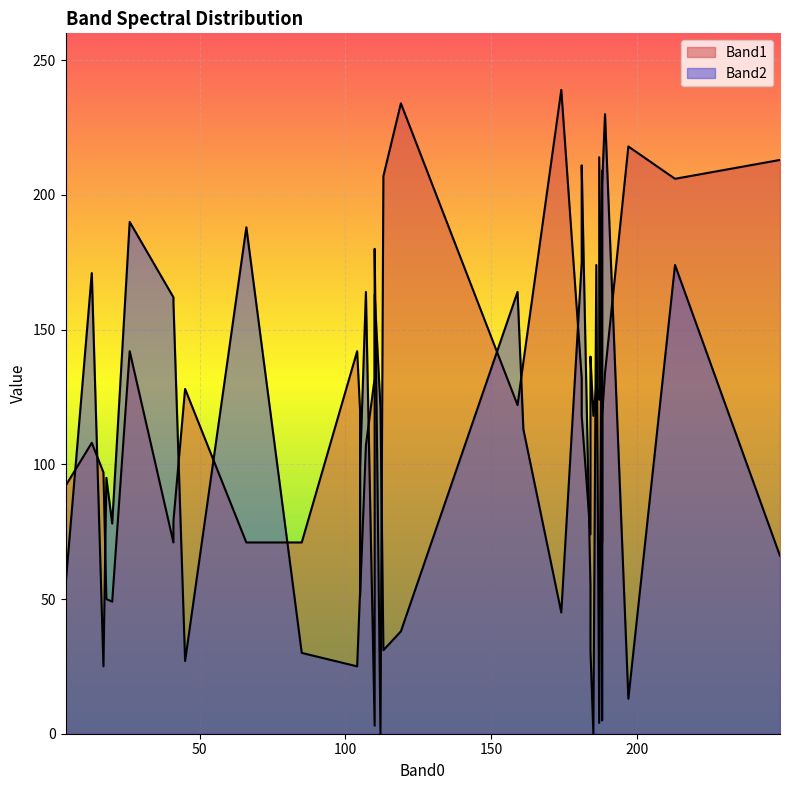

Count the number of categories in the chart.

40